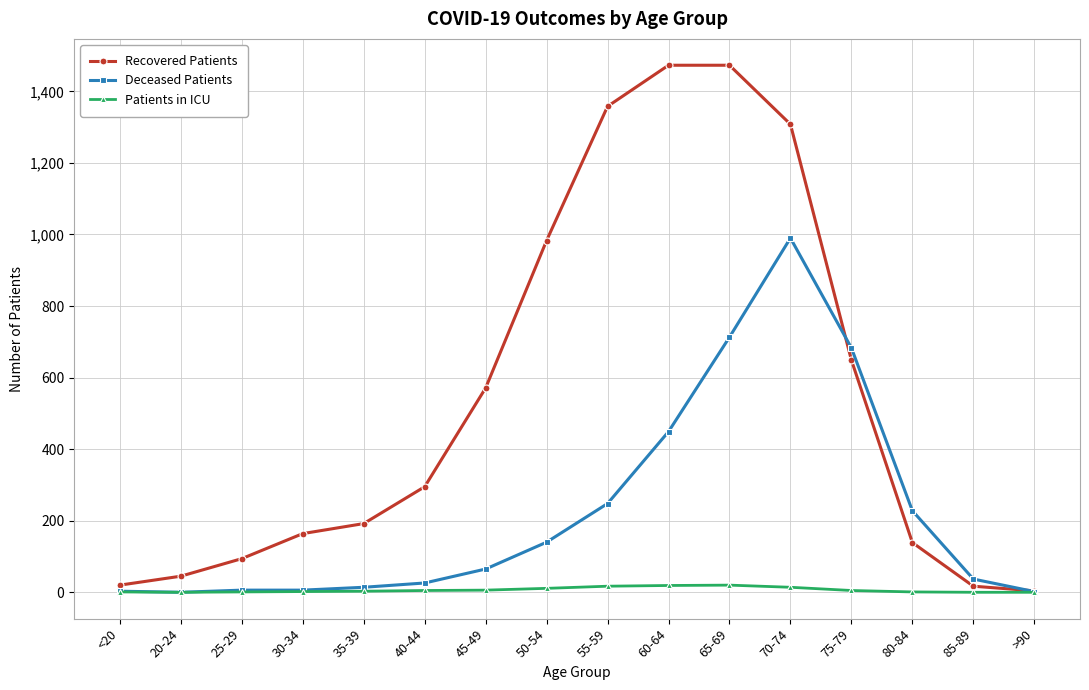

Where is Deceased Patients nearest to the value 495?

60-64